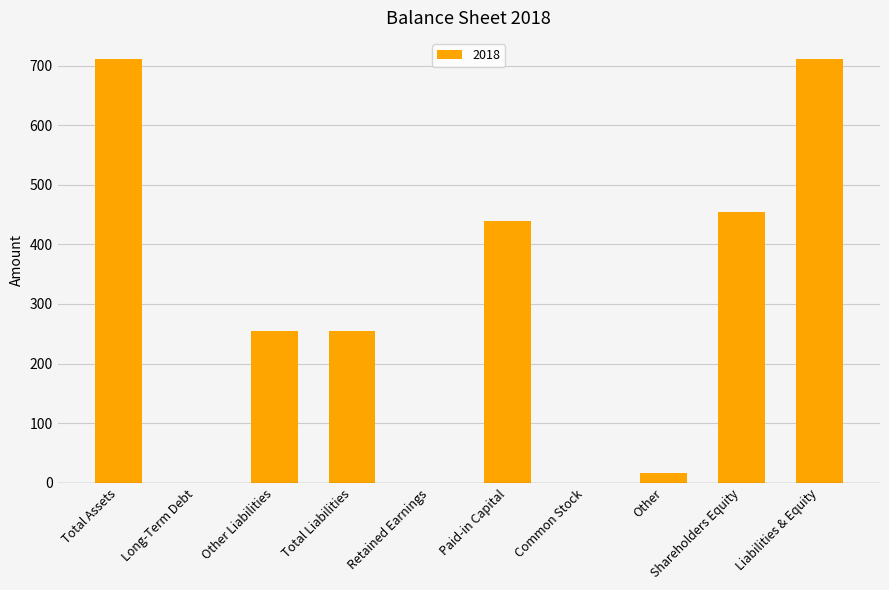

Reading left to right, transcribe all the data shown in this chart.

711	0	255	255	0	439	0	16	455	711